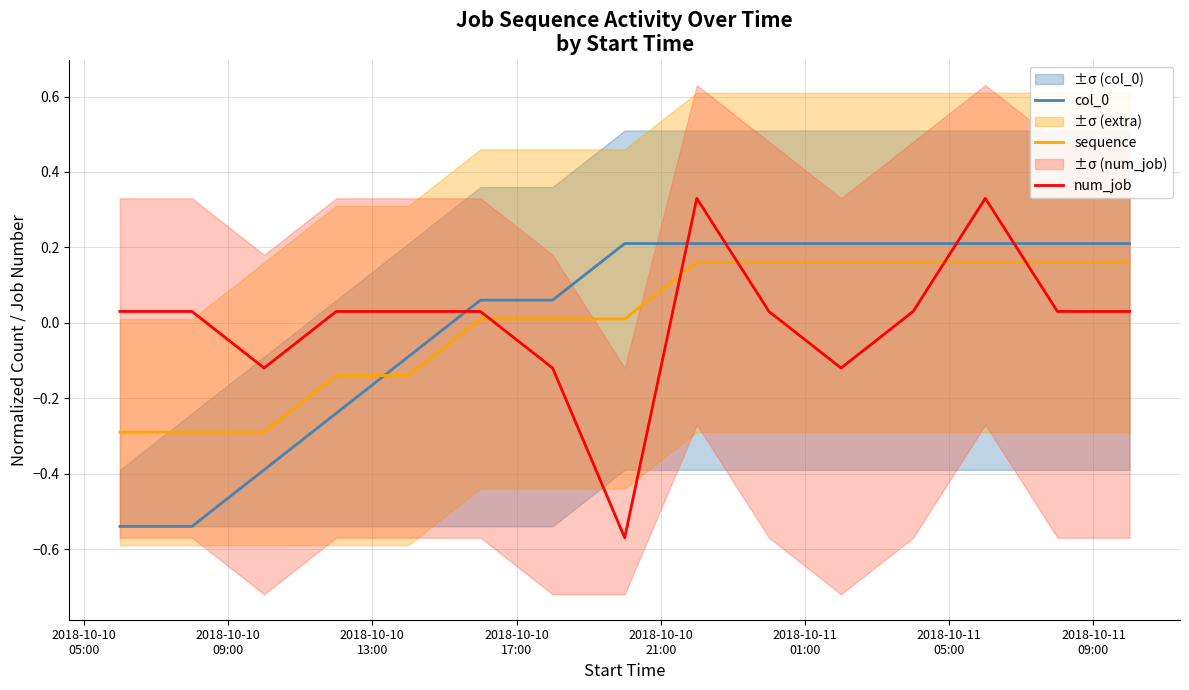

True or false: col_0 and sequence cross at least once.

True